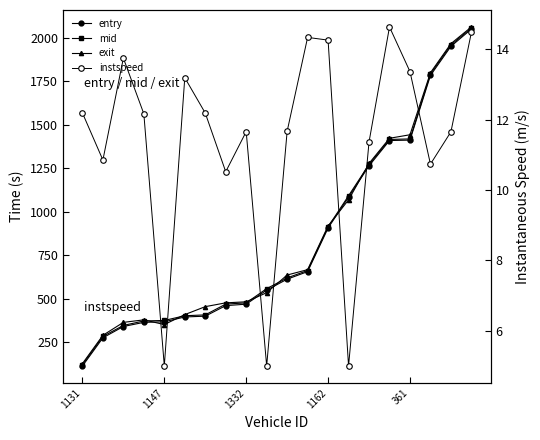

What is the label of the 20th point from the right?

1131